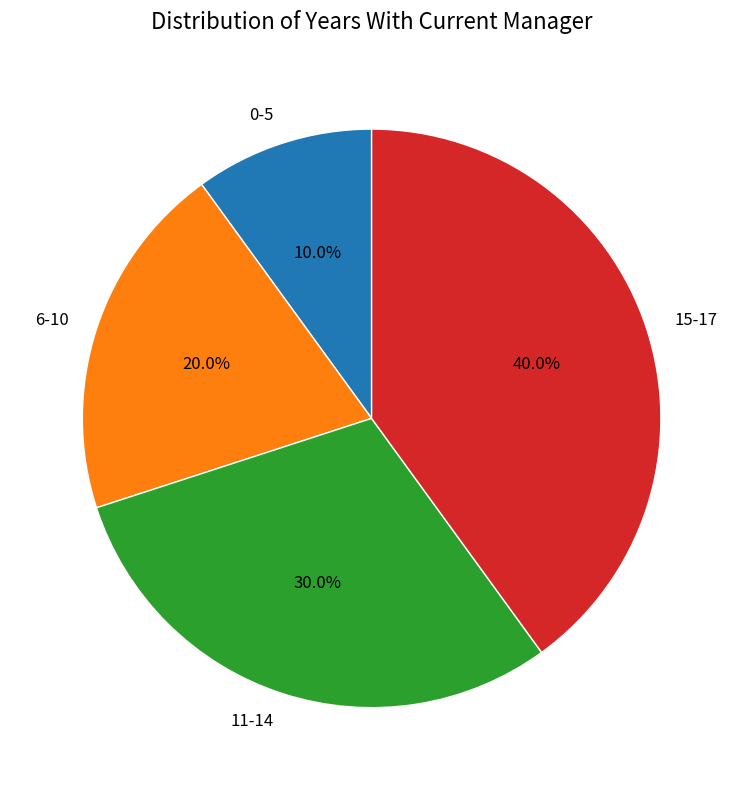

To the nearest percent, what is the combined percentage of 6-10 and 15-17?

60%